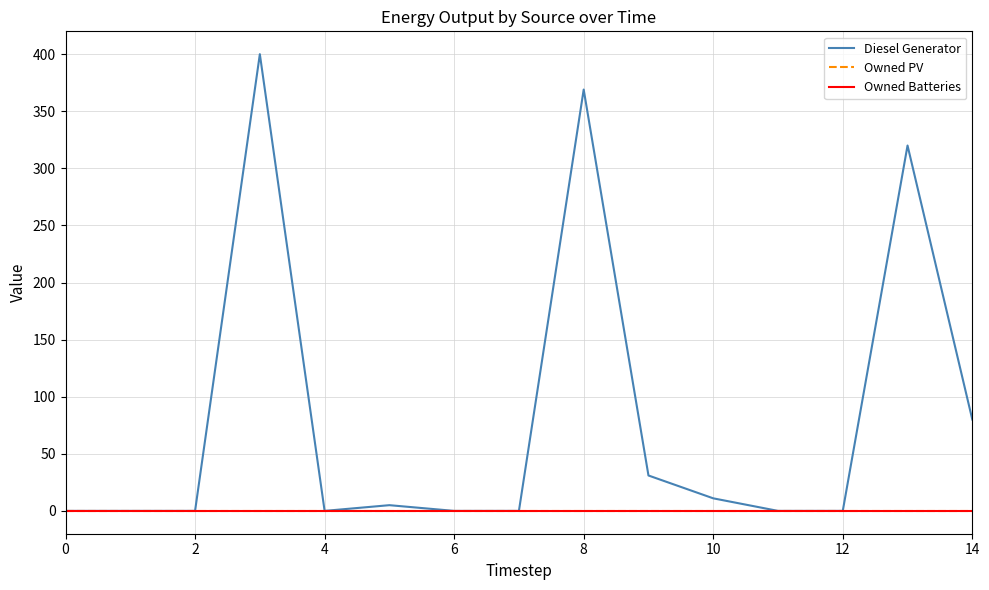

Does the chart have visible grid lines?

Yes